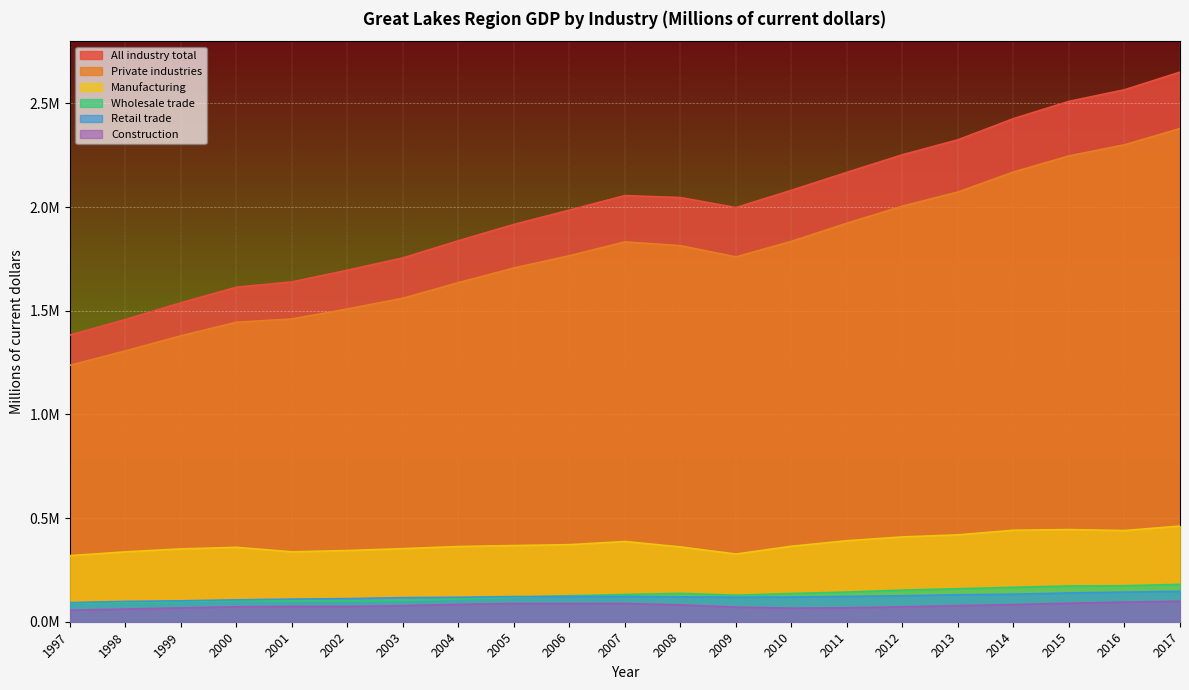

True or false: Private industries and Manufacturing intersect in this chart.

False